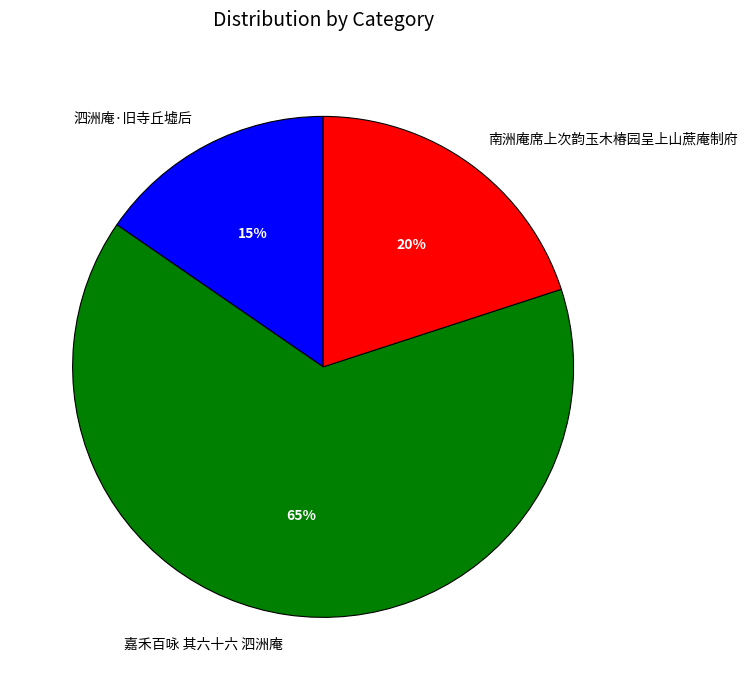

How many segments does this pie chart have?

3